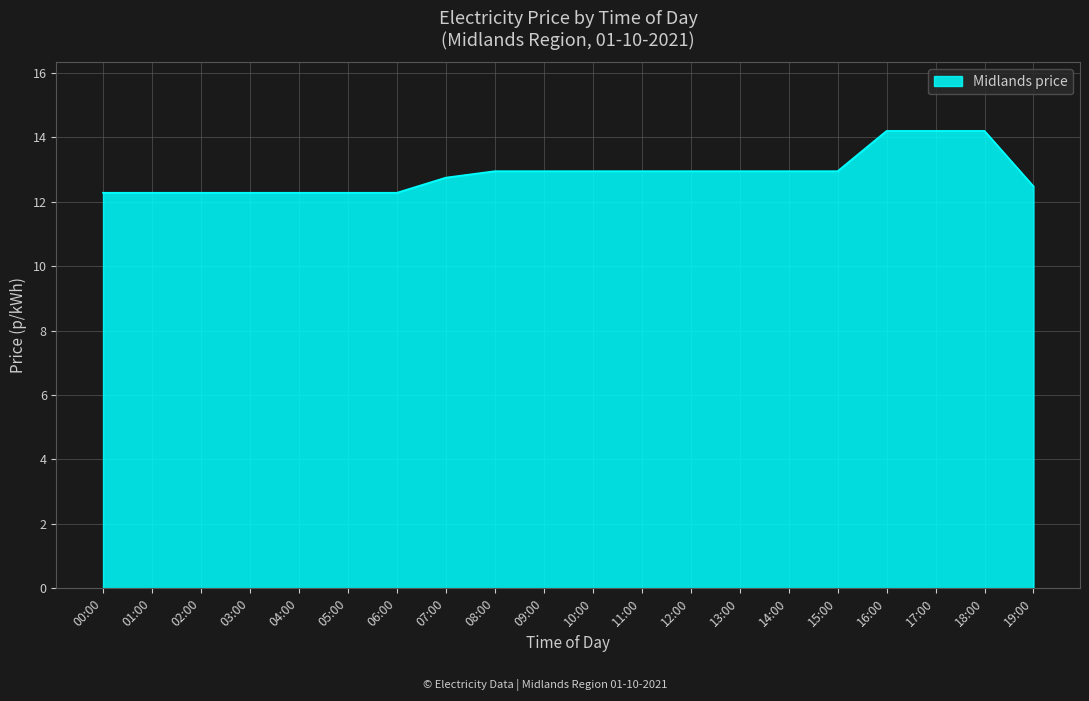

What is the smallest value displayed?

12.3